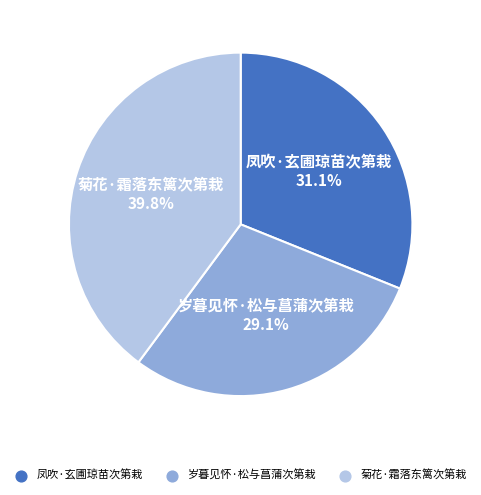

True or false: 凤吹·玄圃琼苗次第栽 accounts for 31% of the total.

True